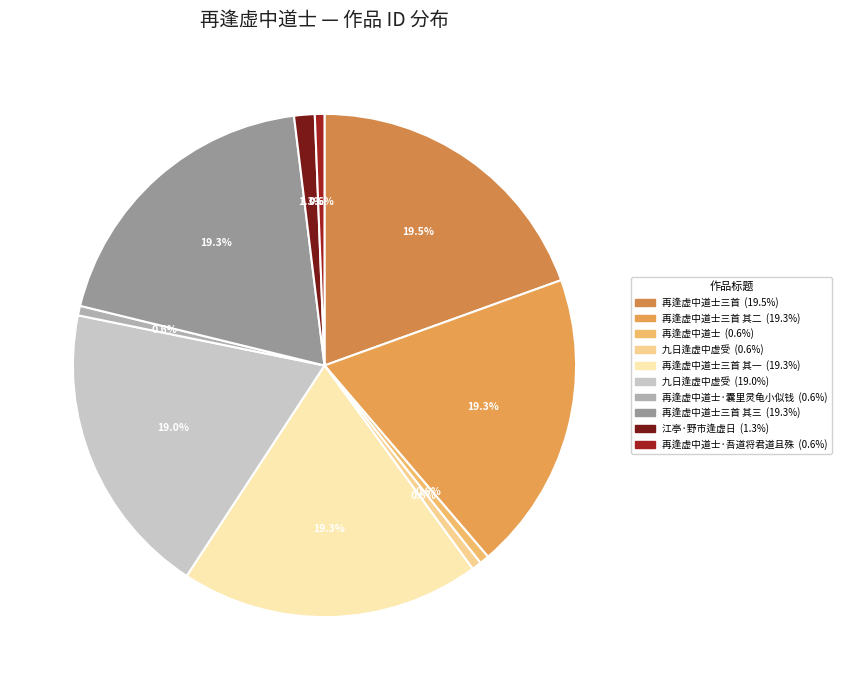

Which slice is the largest?

再逢虚中道士三首